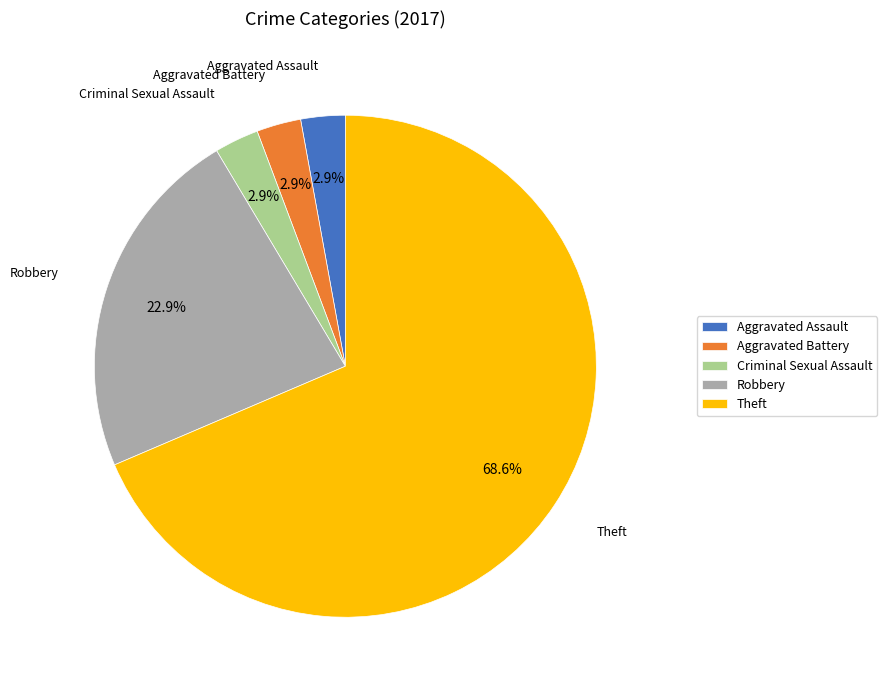

How many slices are in this pie chart?

5